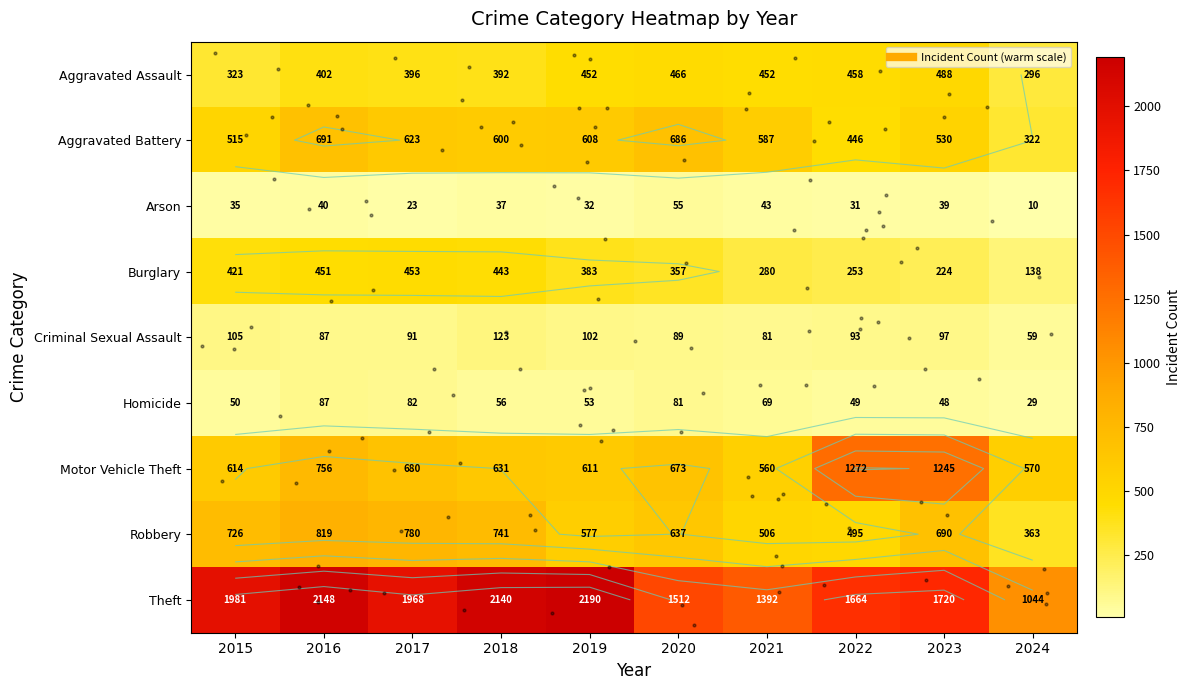

What is the approximate value of Burglary at 2017, to the nearest 50?

450